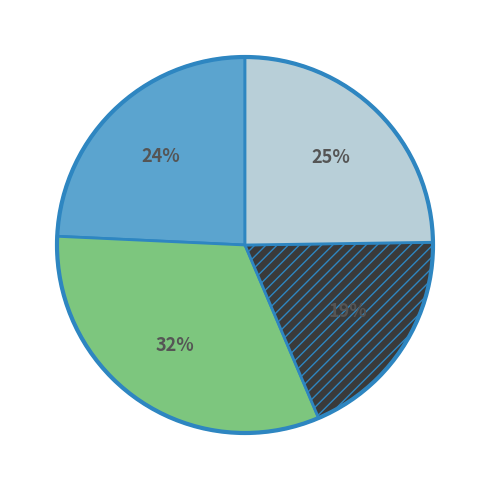

To the nearest percent, what is the average slice percentage?

25%